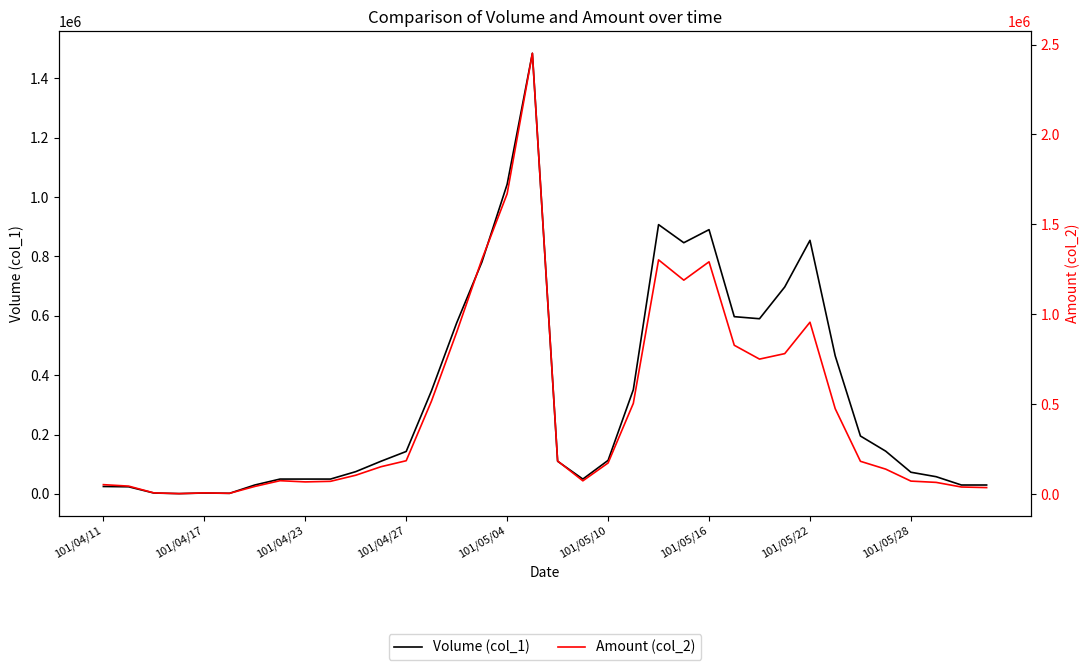

Does the chart have visible grid lines?

No